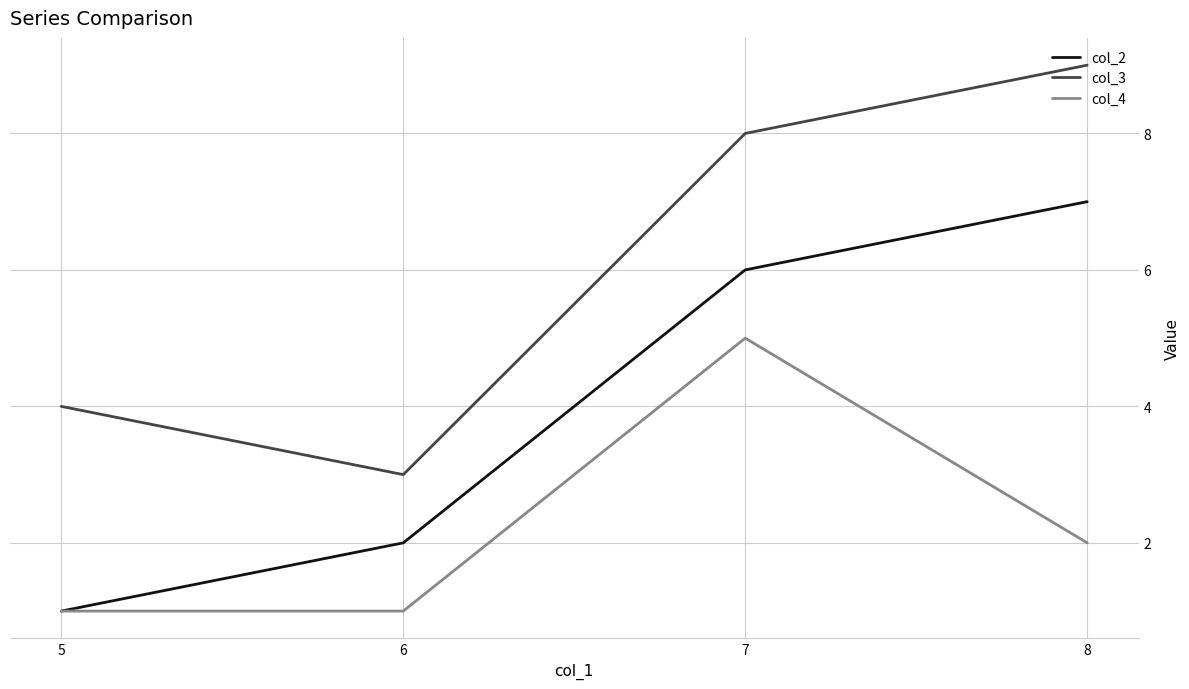

Reading left to right, transcribe all the data shown in this chart.

col_2: 1	2	6	7
col_3: 4	3	8	9
col_4: 1	1	5	2